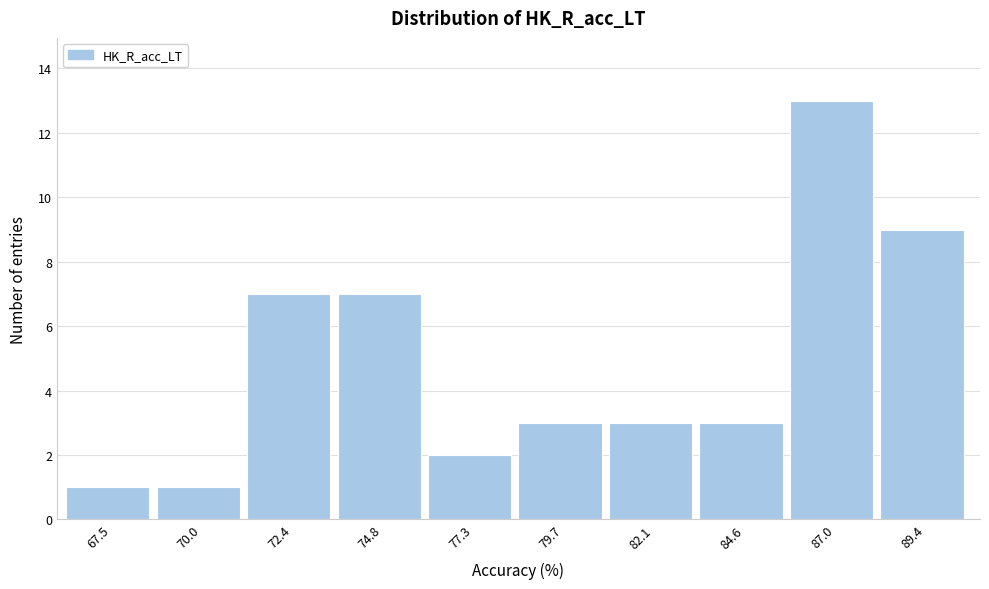

Reading left to right, list all the values displayed in this chart.

67.5=1	70.0=1	72.4=7	74.8=7	77.3=2	79.7=3	82.1=3	84.6=3	87.0=13	89.4=9